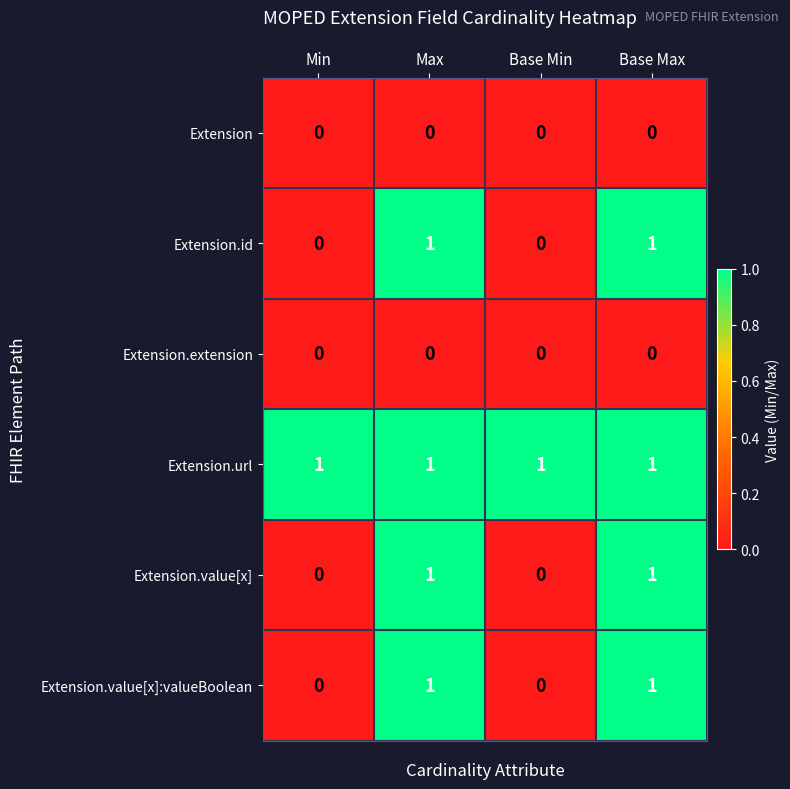

How many Extension.value[x]:valueBoolean values are between 0 and 1?

4